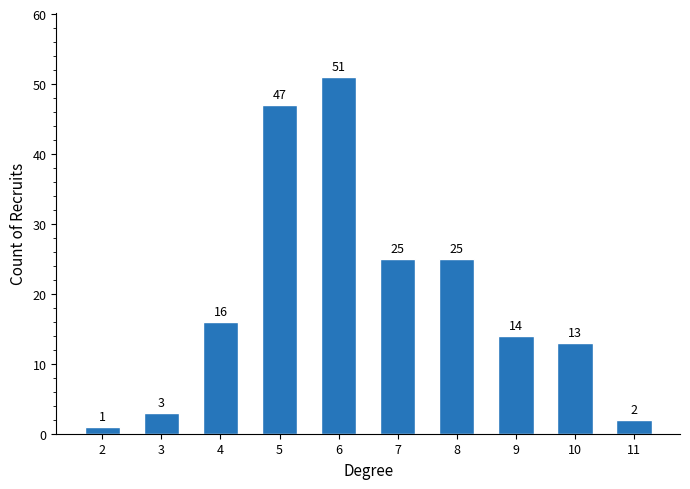

Which has a higher value, 9 or 2?

9